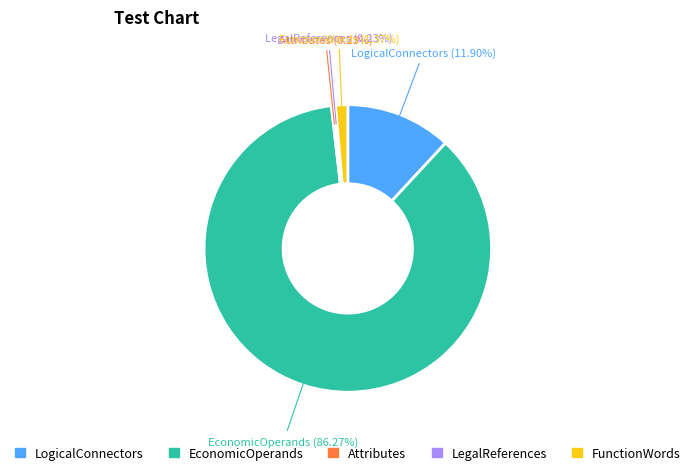

What is the largest slice in the pie chart?

EconomicOperands